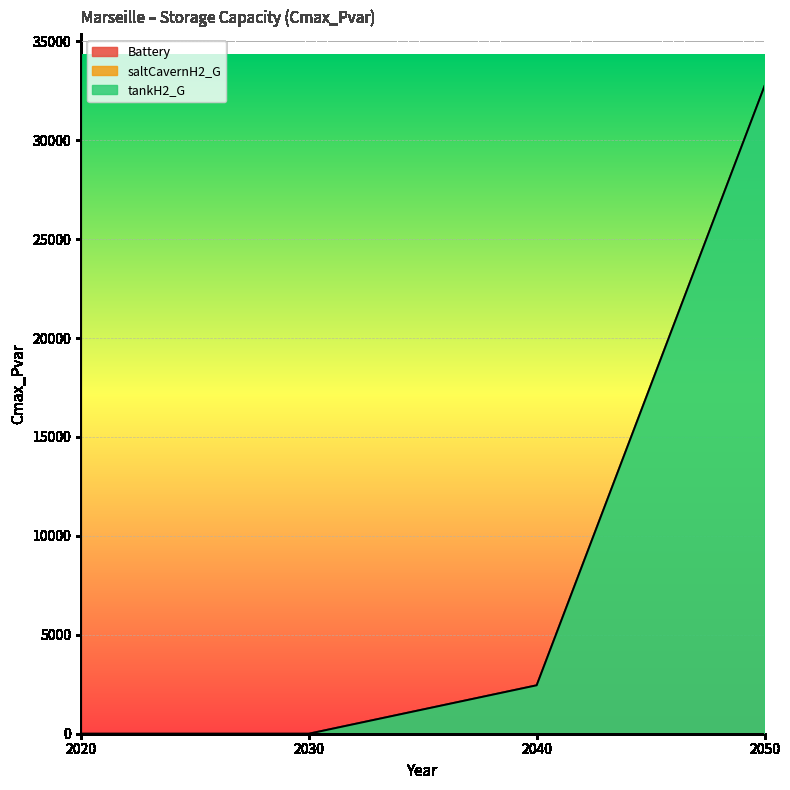

True or false: Battery and saltCavernH2_G intersect in this chart.

False